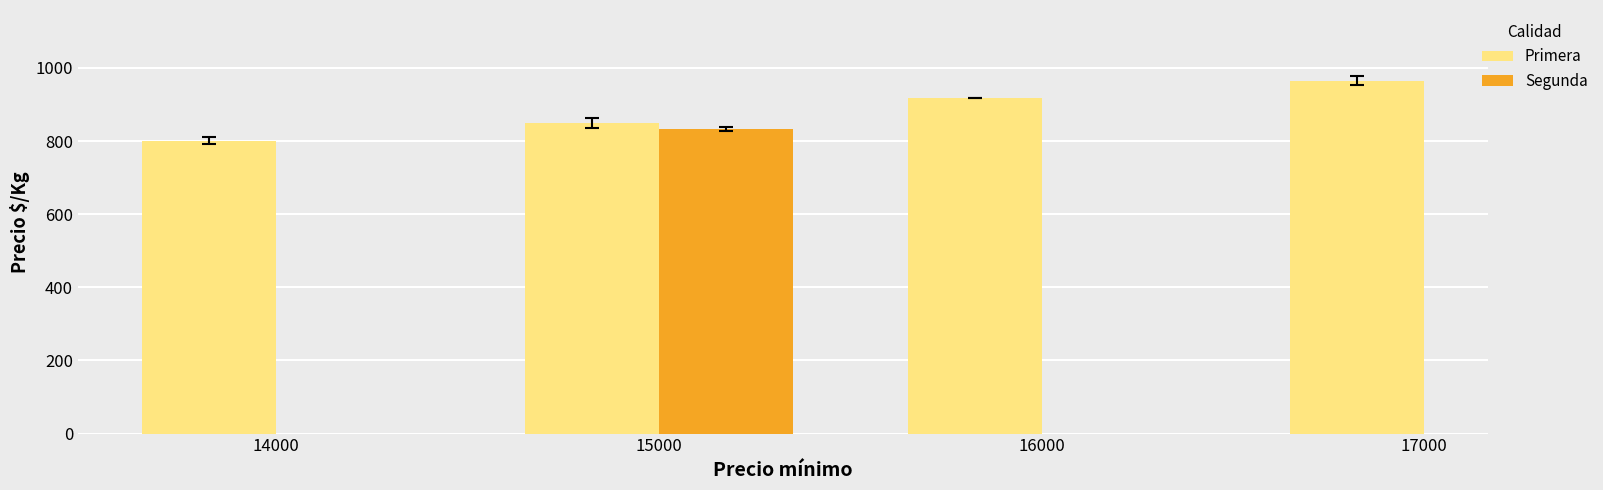

Between 14000 and 15000, which is larger?

15000